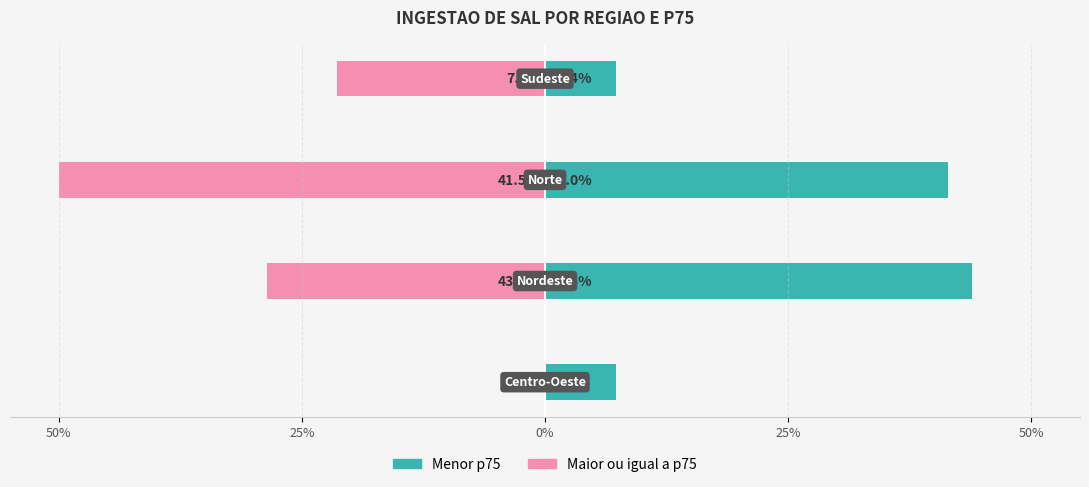

What is the sum of all Maior ou igual a p75 values?

-100.0